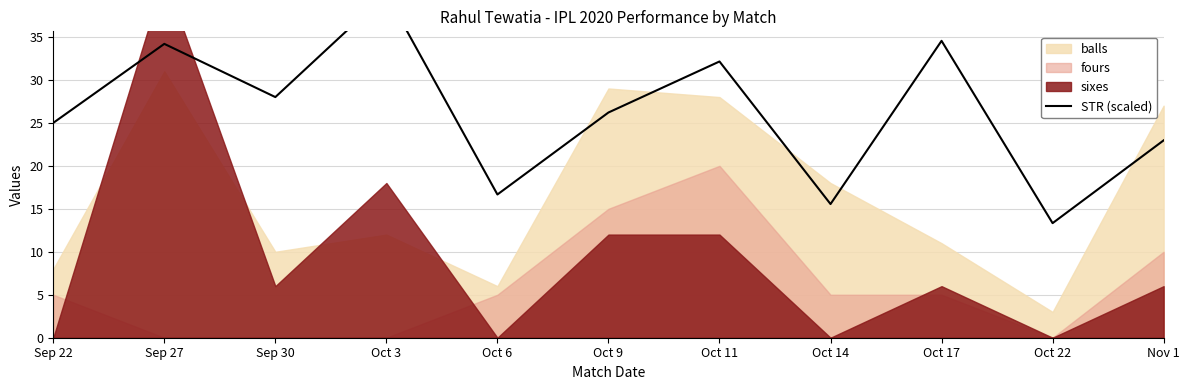

What is the approximate value at Oct 14?

15.6